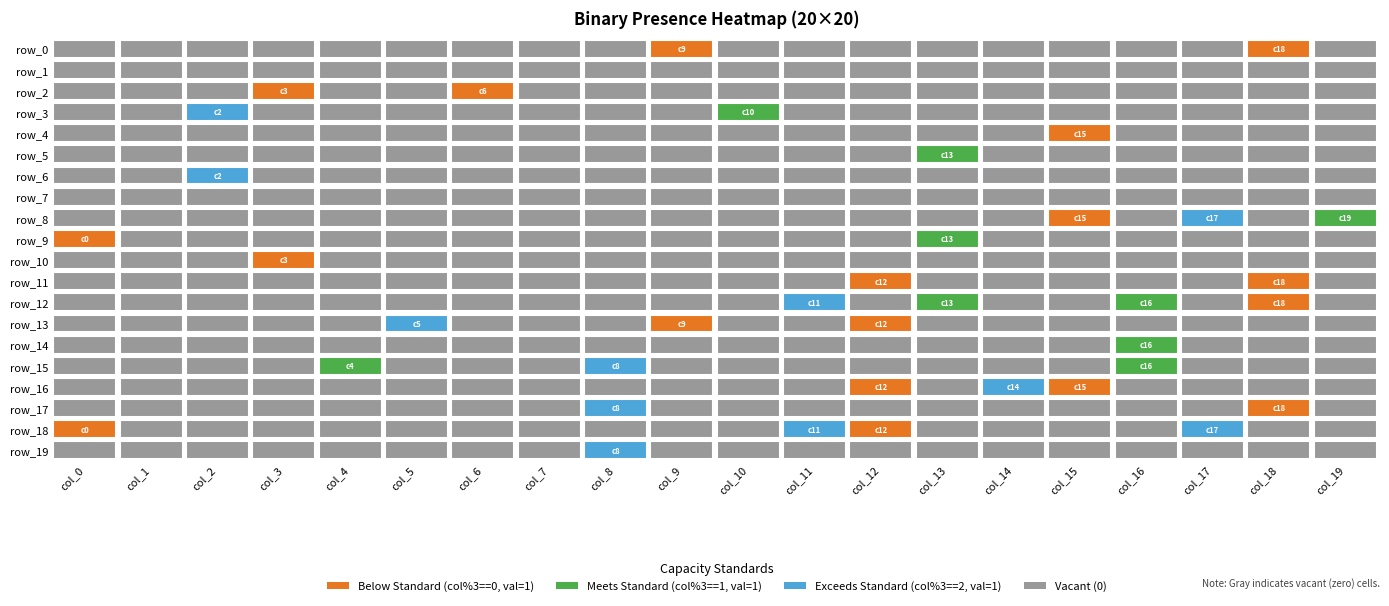

At how many categories does at least one series exceed 0?

18